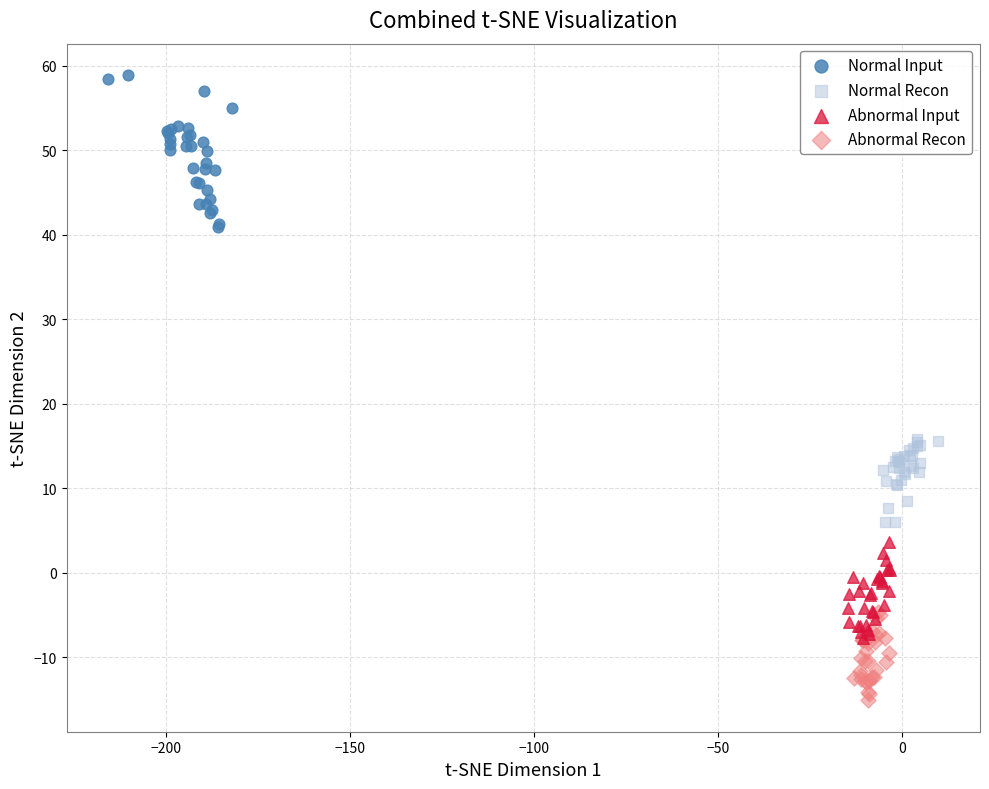

Which series has the largest Y range (max minus min)?

Normal Input